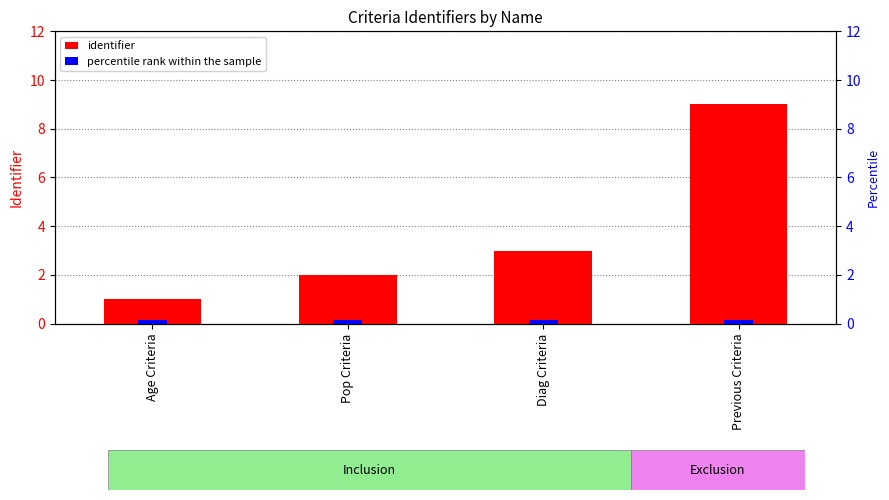

What is the label of the 1st bar from the right?

Previous Criteria